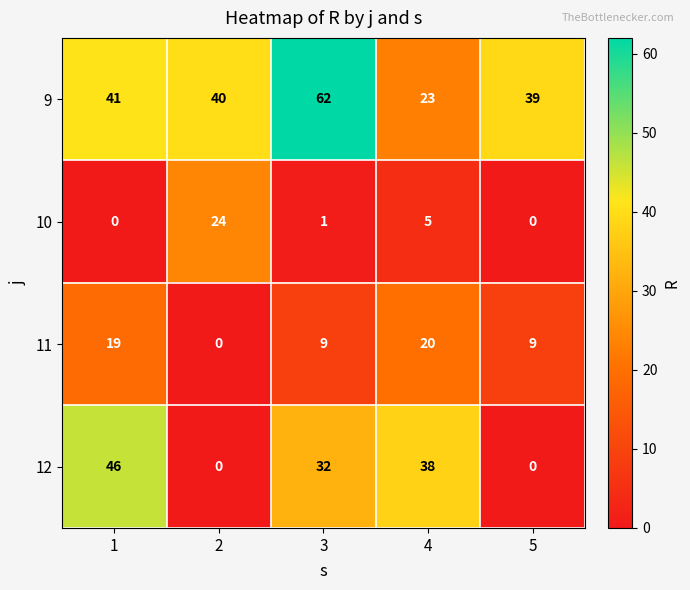

At which label is 12 closest to 23?

3